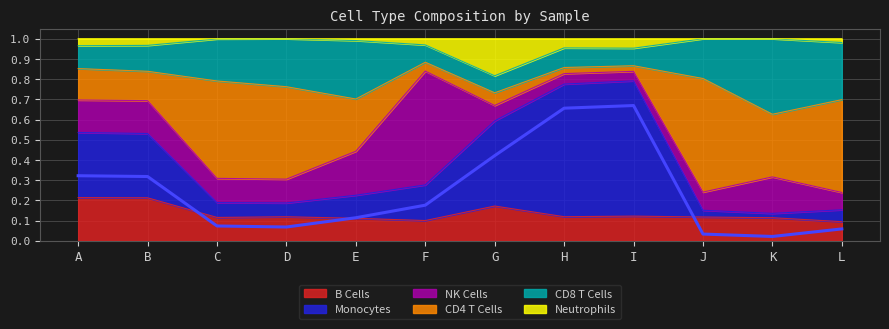

True or false: B Cells has a value of 0.2 at H.

False